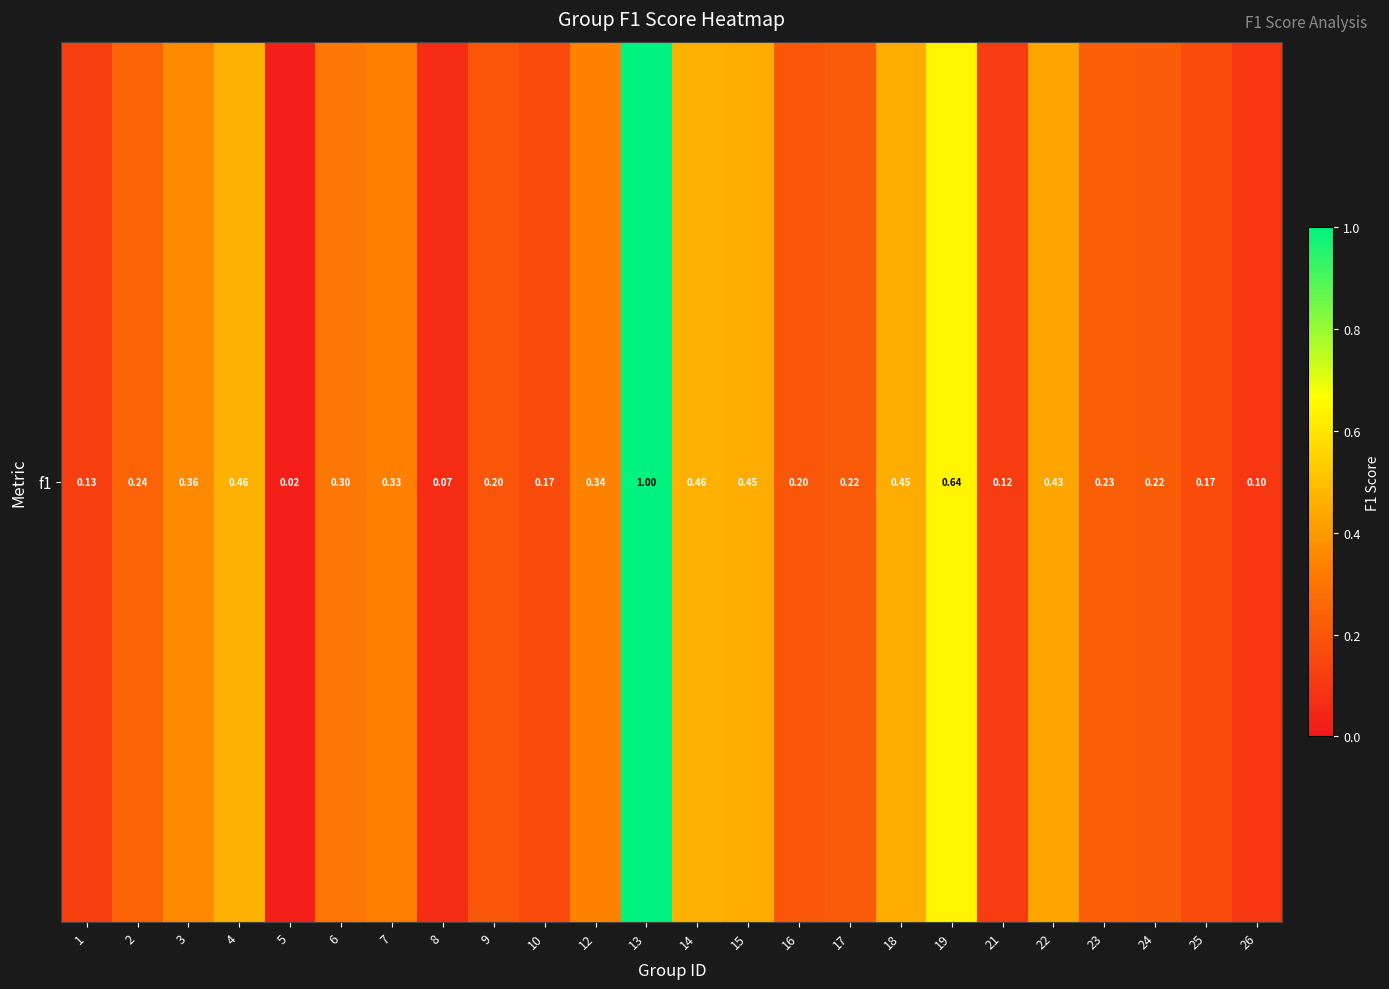

Reading left to right, what are all the values shown in this chart?

0.1	0.2	0.4	0.5	0.0	0.3	0.3	0.1	0.2	0.2	0.3	1.0	0.5	0.5	0.2	0.2	0.5	0.6	0.1	0.4	0.2	0.2	0.2	0.1